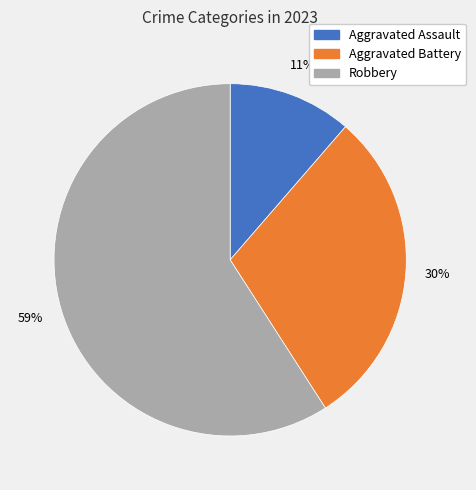

The Aggravated Battery slice represents 19% of the pie. True or false?

False